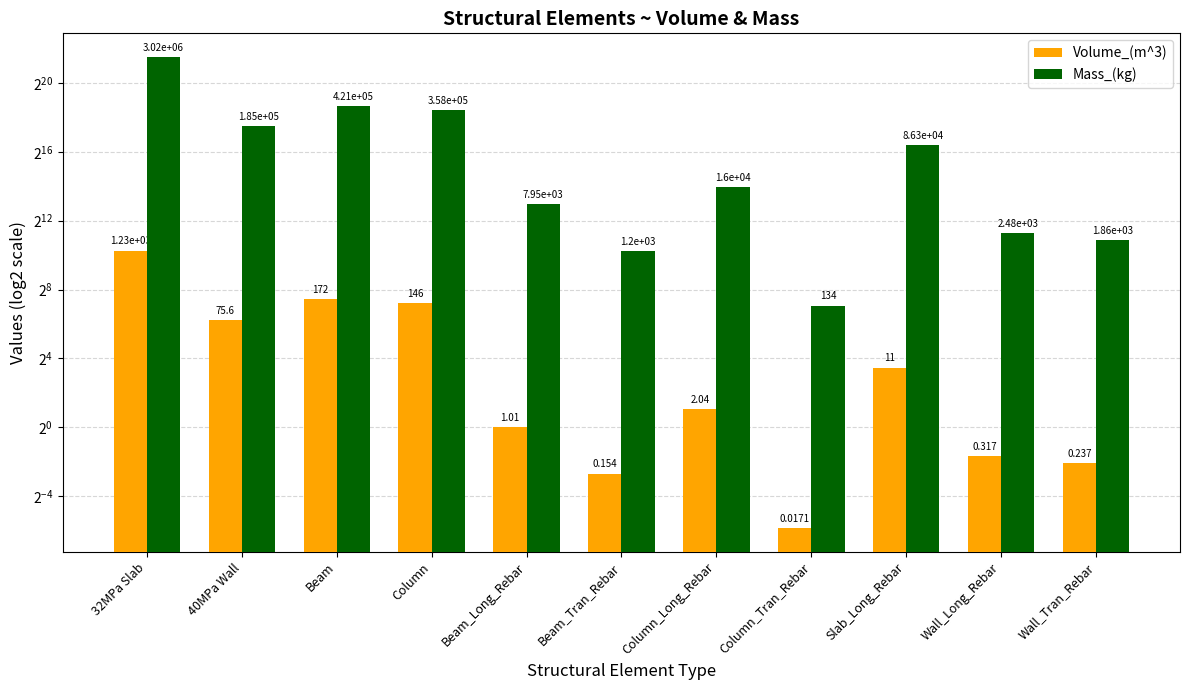

Rank the categories by Volume_(m^3) value from highest to lowest.

32MPa Slab, Beam, Column, 40MPa Wall, Slab_Long_Rebar, Column_Long_Rebar, Beam_Long_Rebar, Wall_Long_Rebar, Wall_Tran_Rebar, Beam_Tran_Rebar, Column_Tran_Rebar